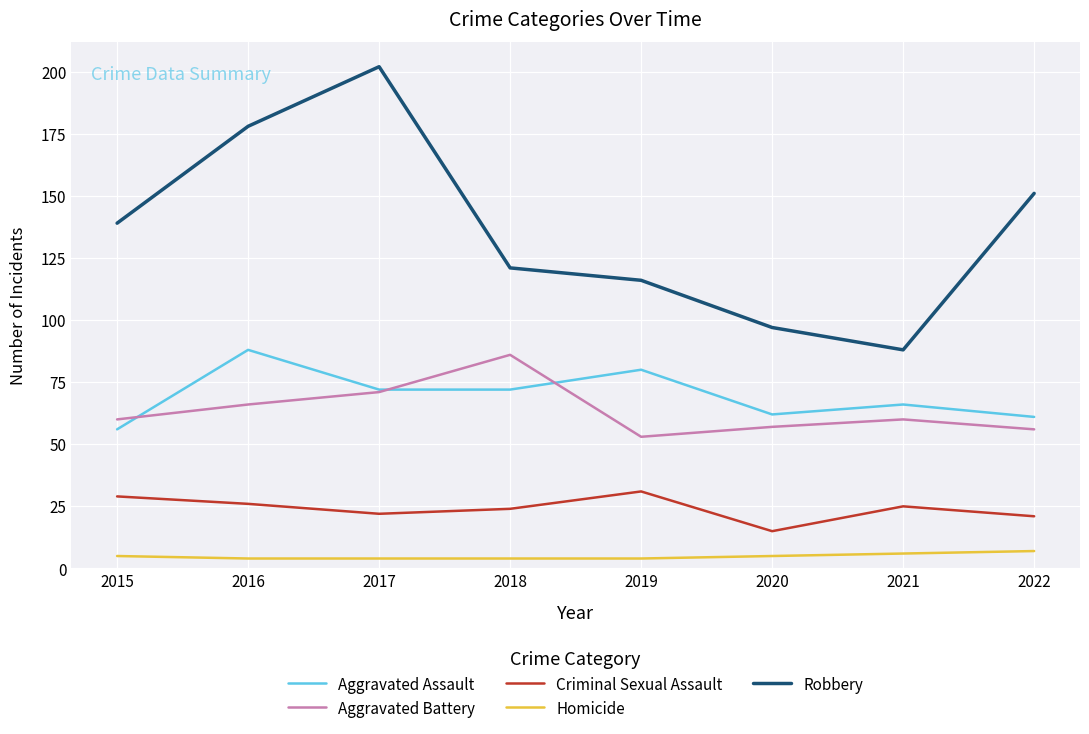

At which category is the sum across all series the highest?

2017